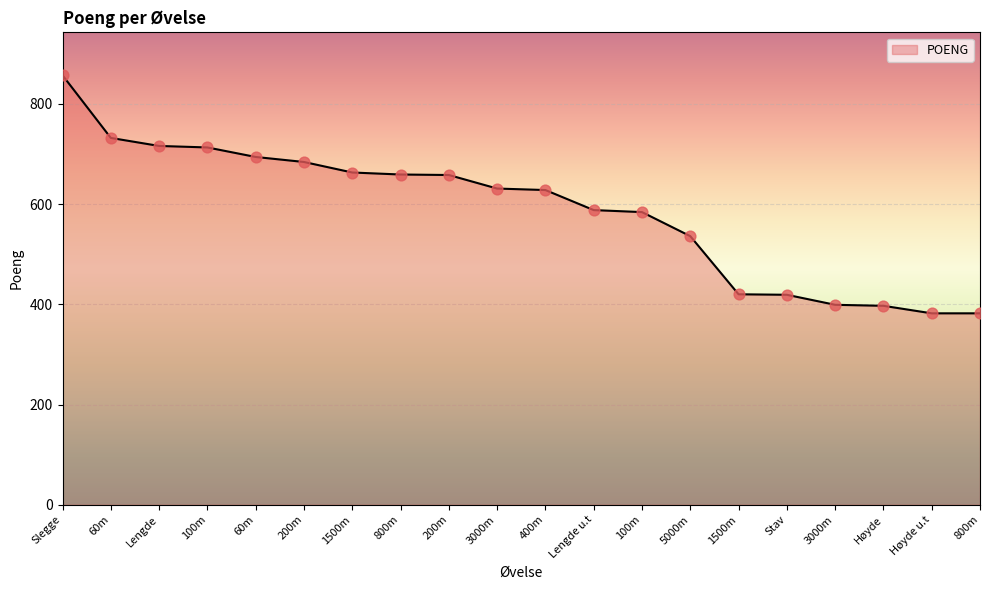

How many lines are shown in the chart?

1